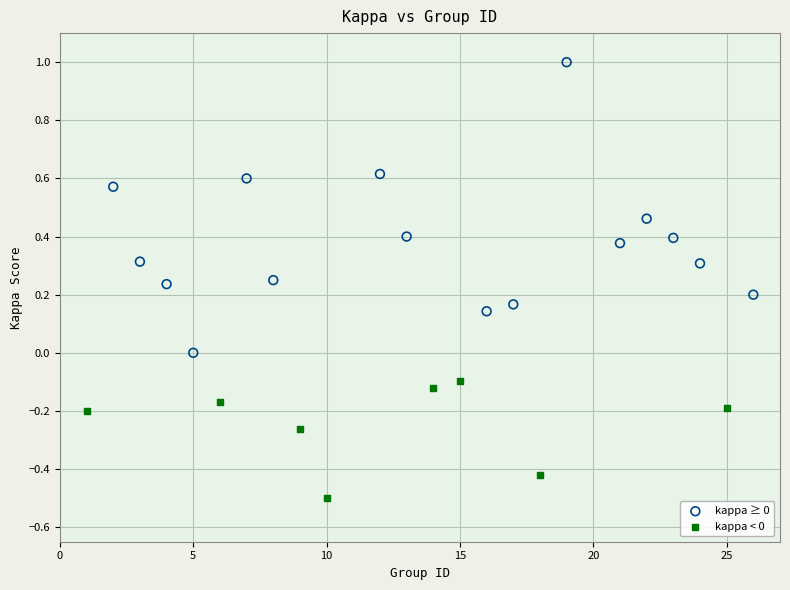

Which series has the widest spread of Y values?

kappa ≥ 0